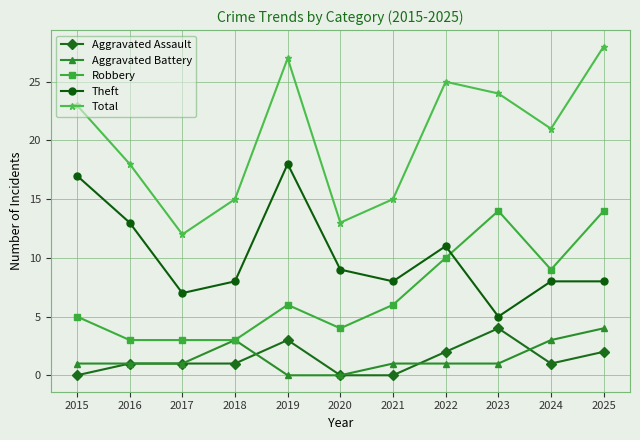

At which category is the sum across all series the highest?

2025